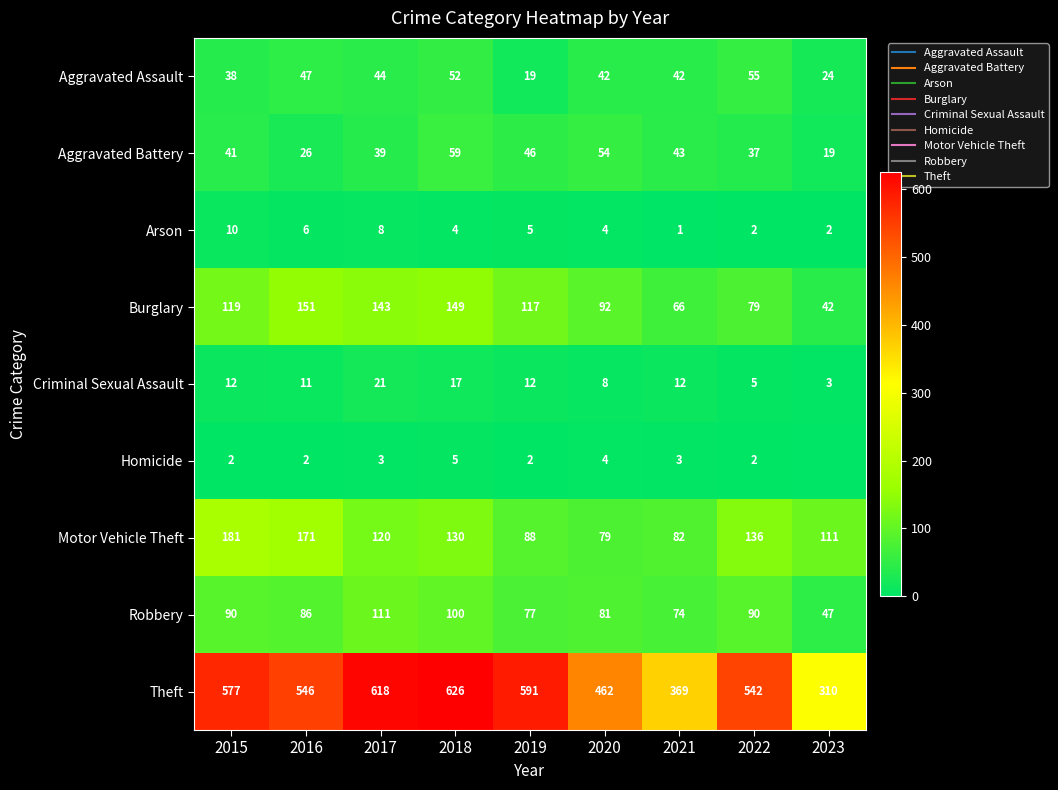

At which category is the sum across all series the highest?

2018